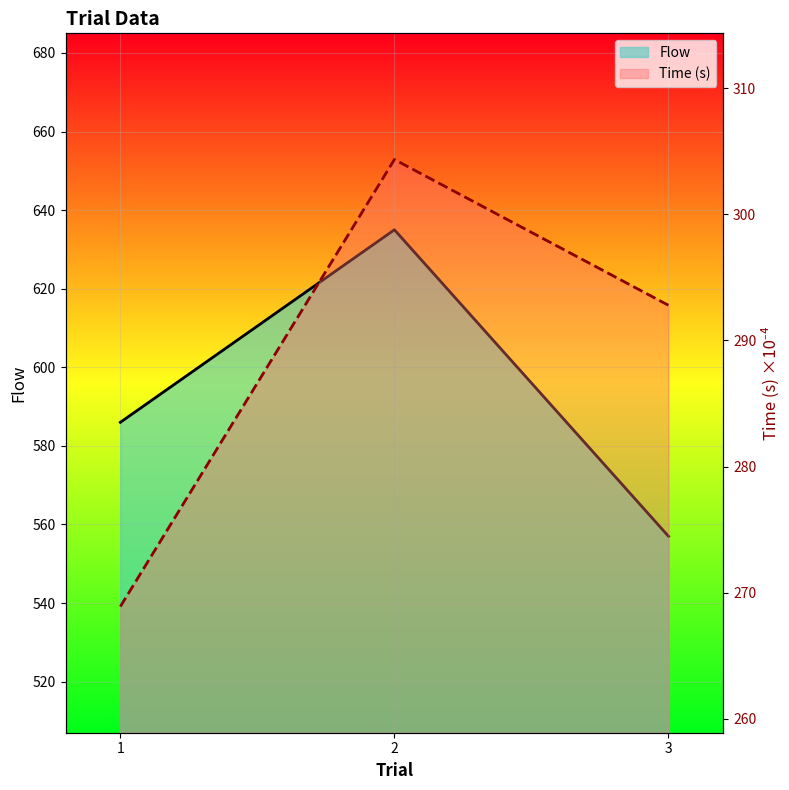

Rank the categories by Time (s) value from highest to lowest.

2, 3, 1